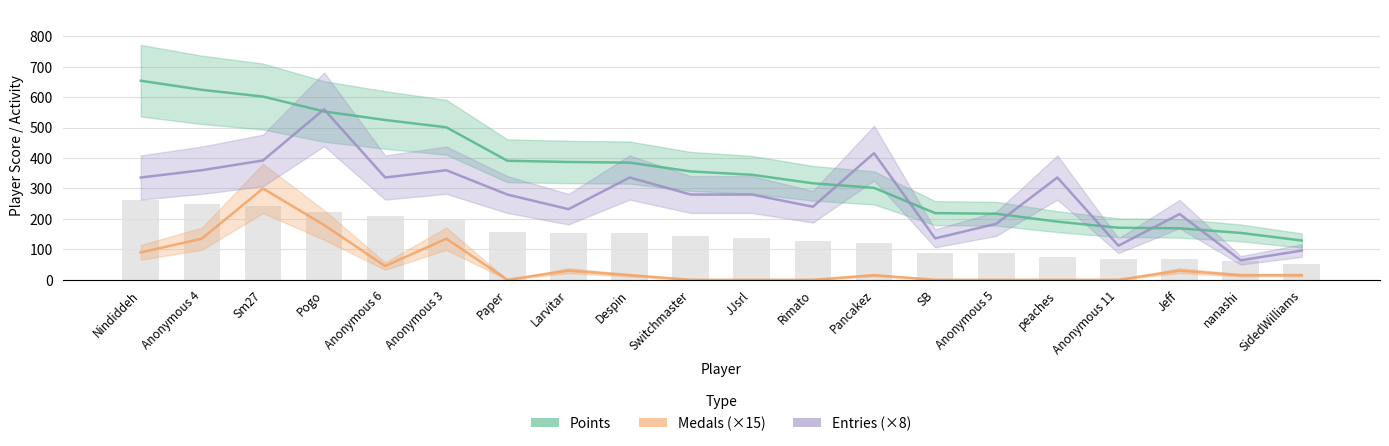

Rank the series by their average value, from lowest to highest.

Medals (×15), Entries (×8), Points